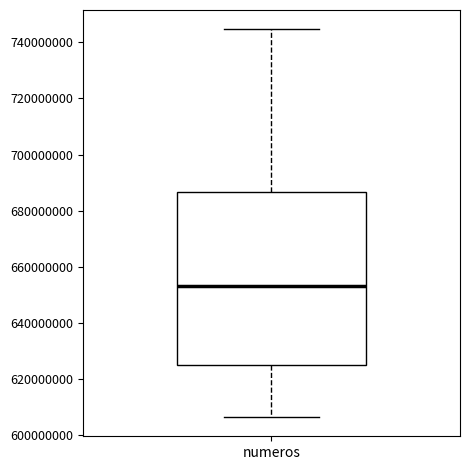

Transcribe this box plot: give where the median line is, the range the box spans, and where the two whiskers end, as read against the y-axis. The values are not printed on the chart, so give them approximately, as read against the axis.

median 654000000, box 626000000 to 686000000, whiskers 606000000 to 744000000